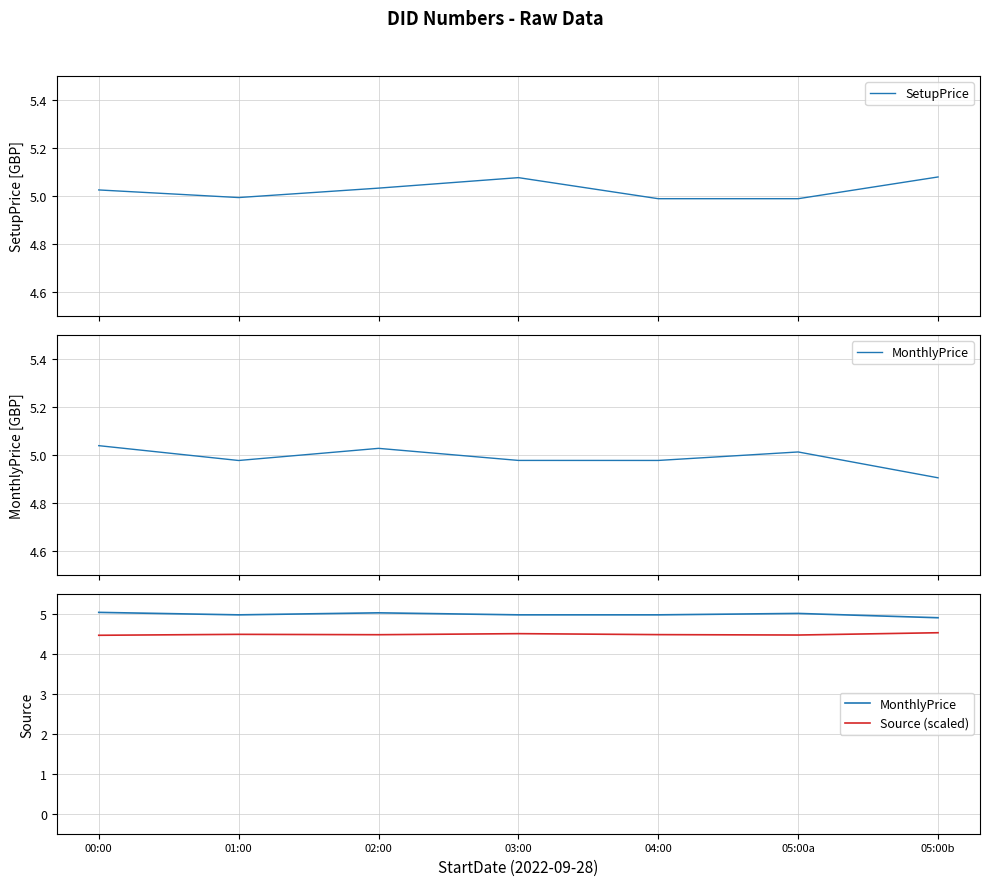

The MonthlyPrice series shows 5.0 at 01:00. True or false?

True